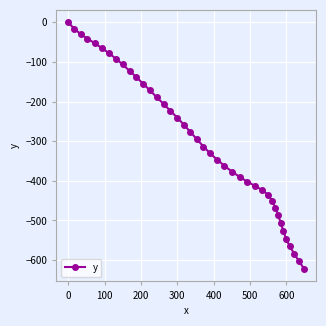

What is the difference between the second highest and minimum values?

606.6